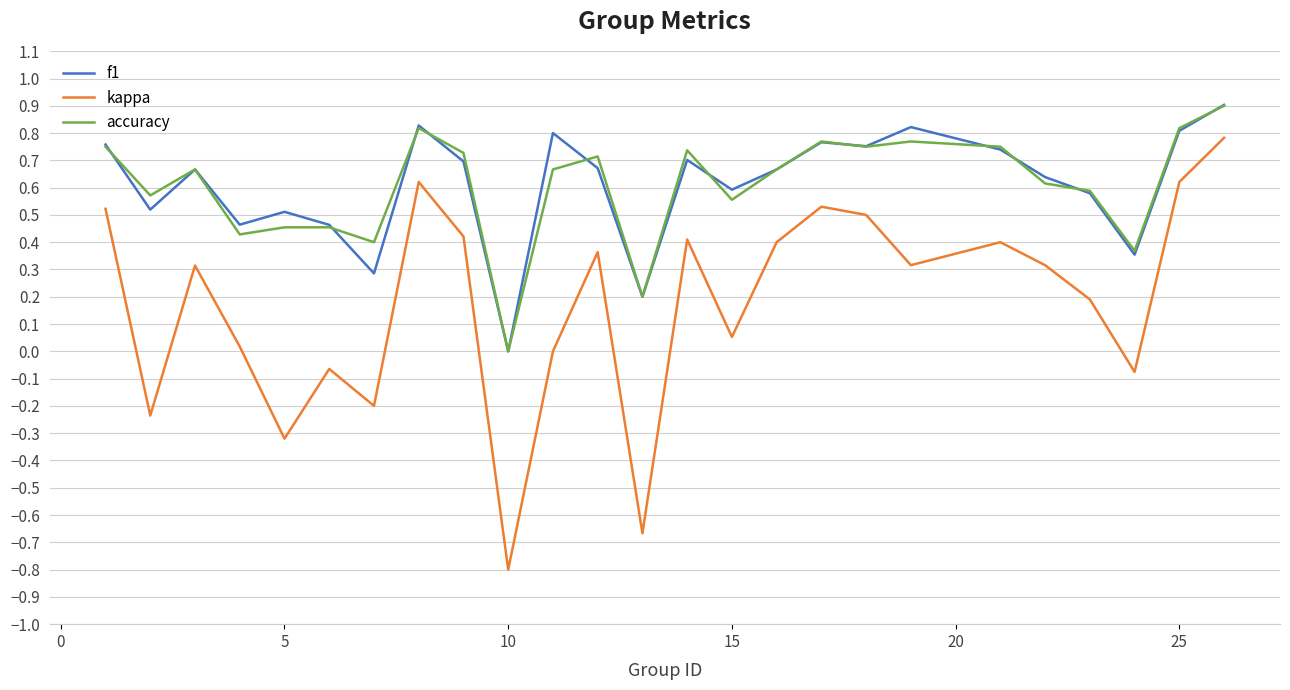

What is the maximum value for accuracy?

0.9